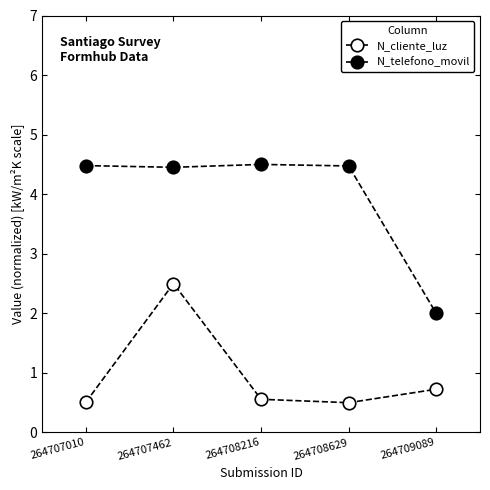

Where does the N_telefono_movil series first go above 4?

264707010